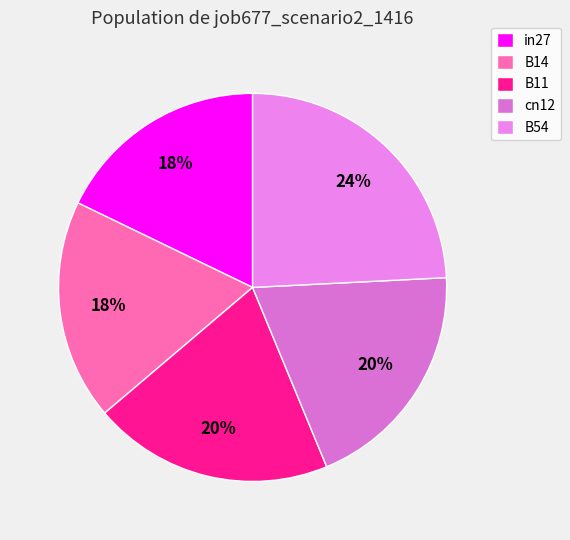

Which category has the smallest portion of the pie?

in27